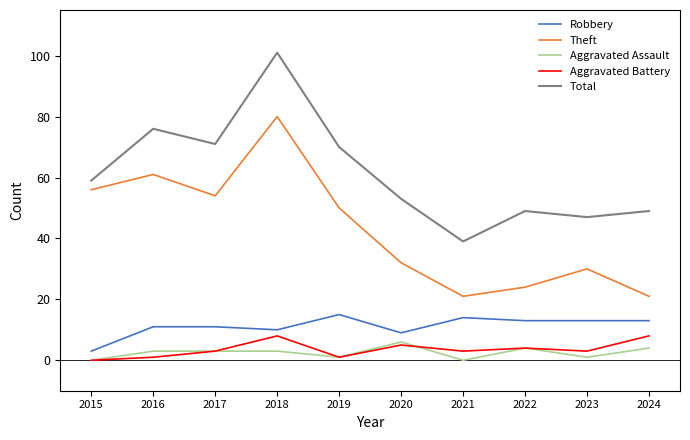

Rank the series at 2021 from highest to lowest value.

Total, Theft, Robbery, Aggravated Battery, Aggravated Assault